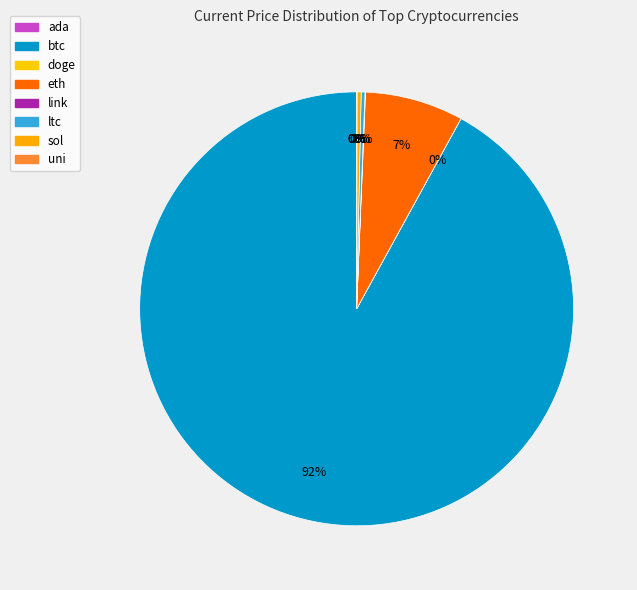

Is it true that eth is 7% of the pie?

True